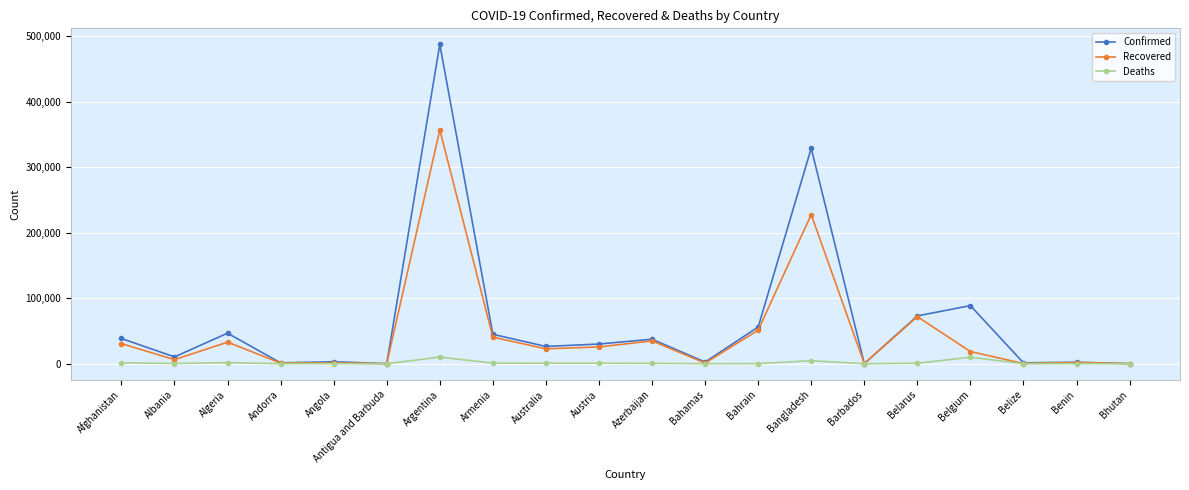

True or false: Recovered has more than 1 interior local peaks.

True